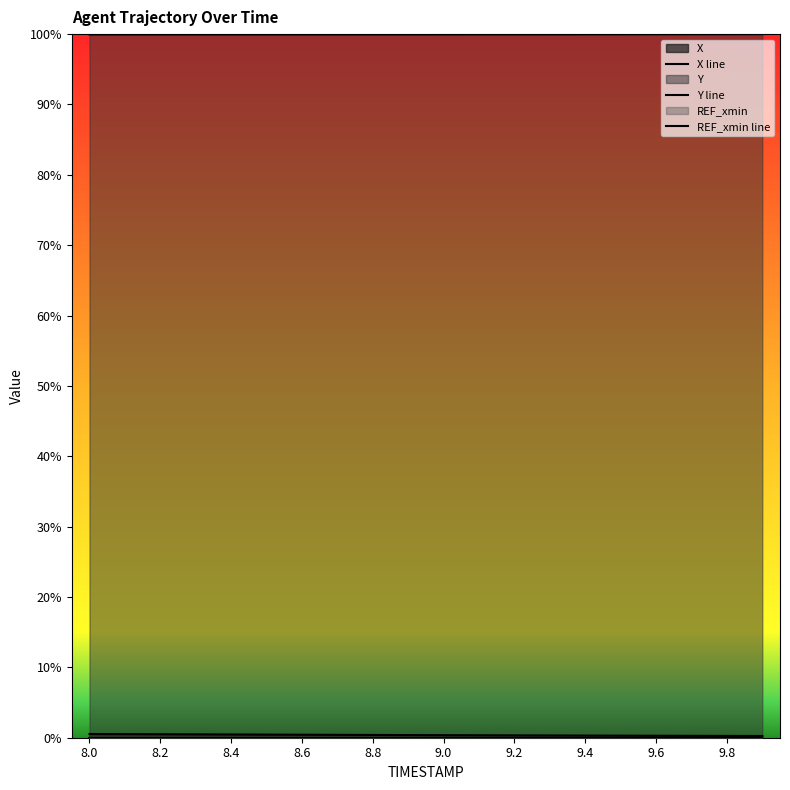

At which label does X reach its peak?

8.0